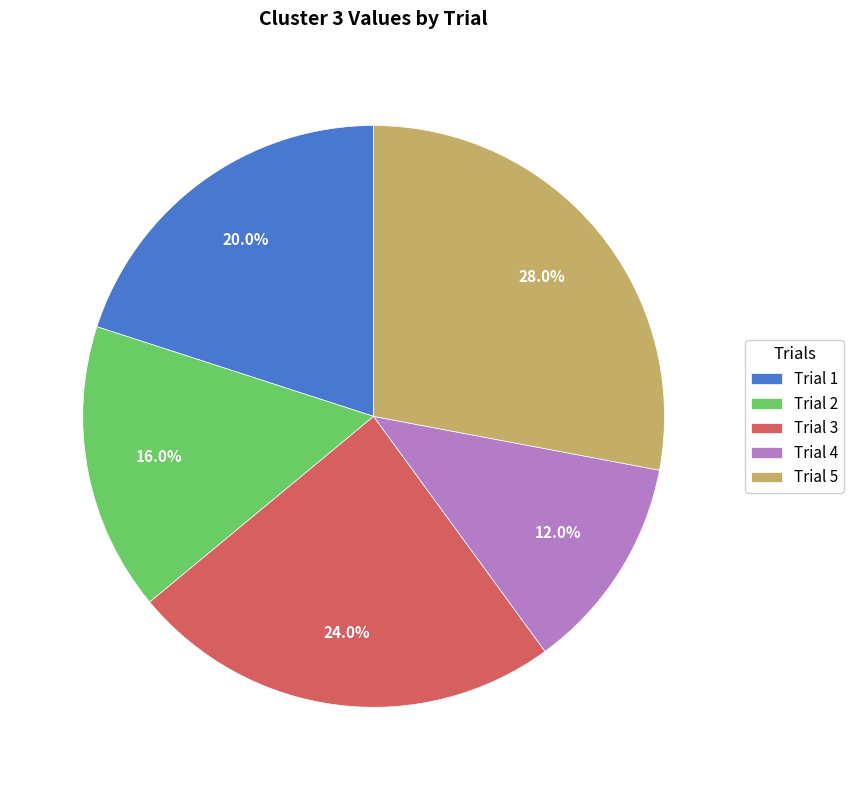

What is the largest slice in the pie chart?

Trial 5